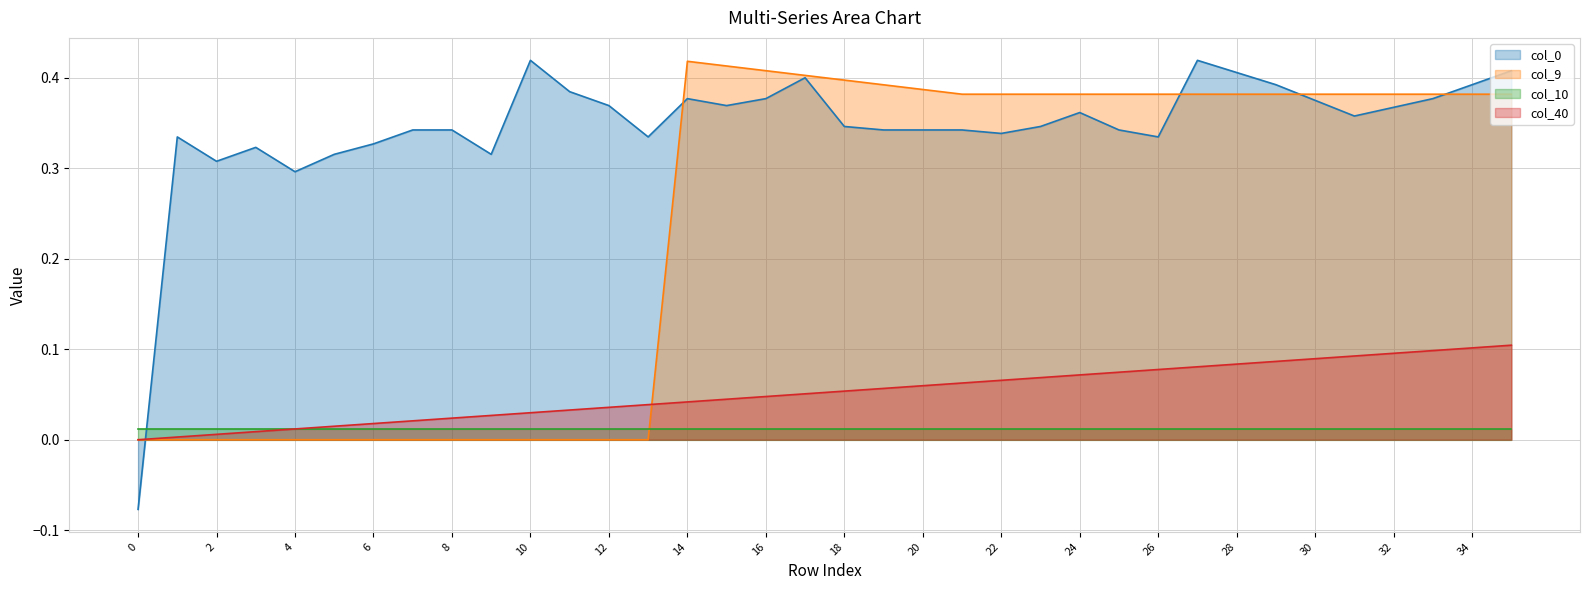

At which category does the chart reach its peak across all series?

10